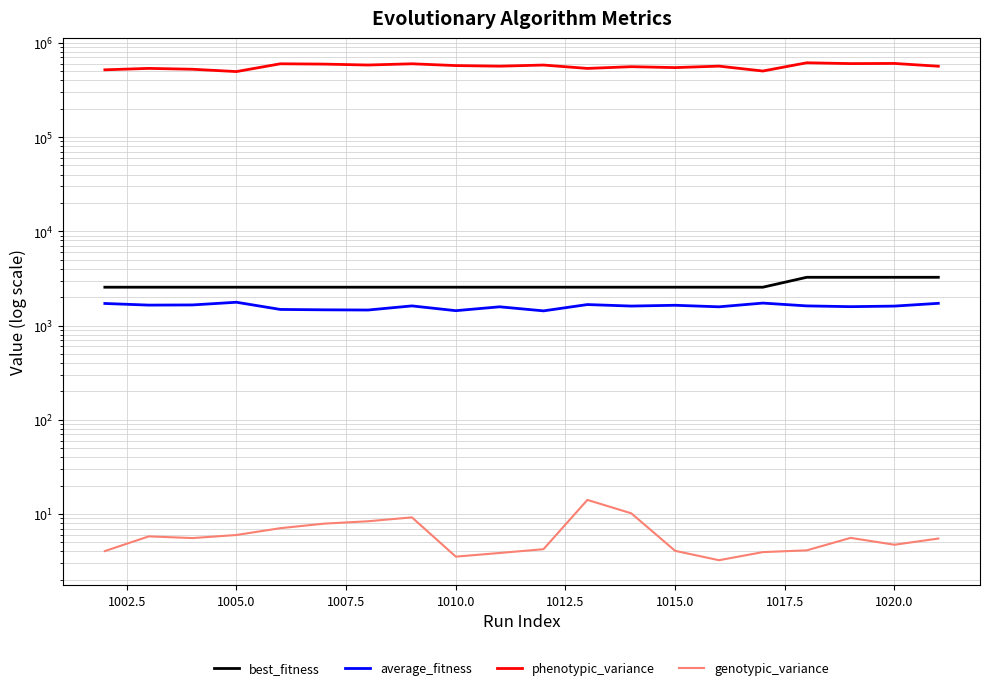

True or false: average_fitness has more than 2 interior local peaks.

True